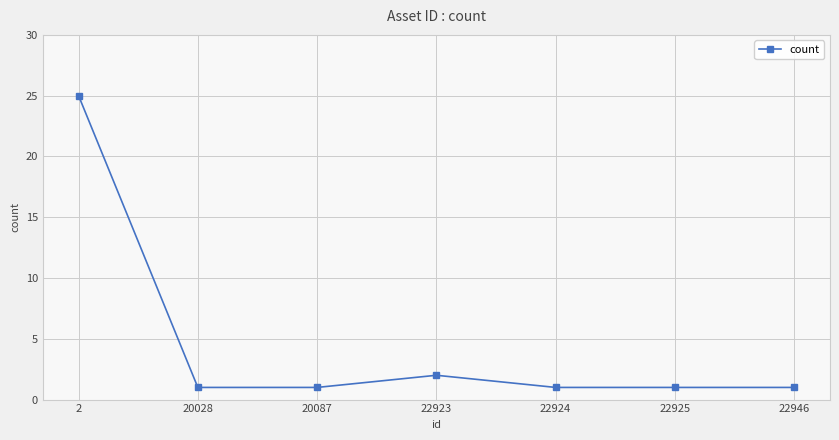

Is it true that the value at 2 is 25?

True